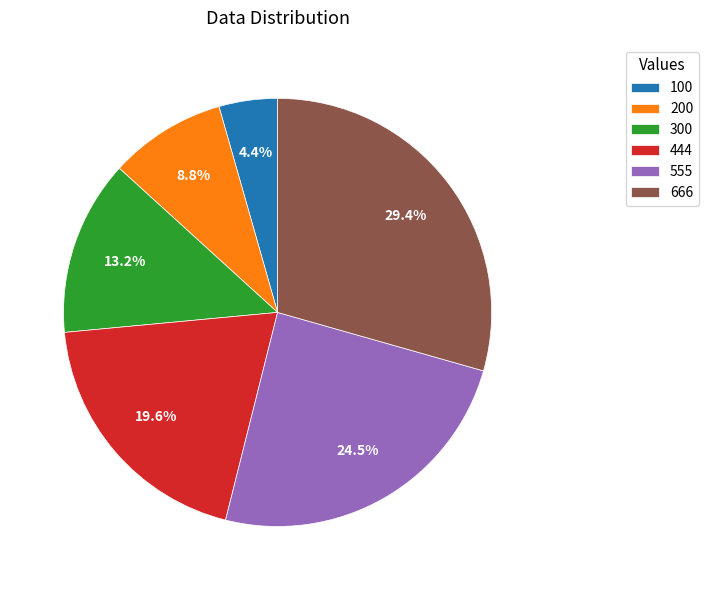

To the nearest percent, what is the combined percentage of 200 and 444?

28%